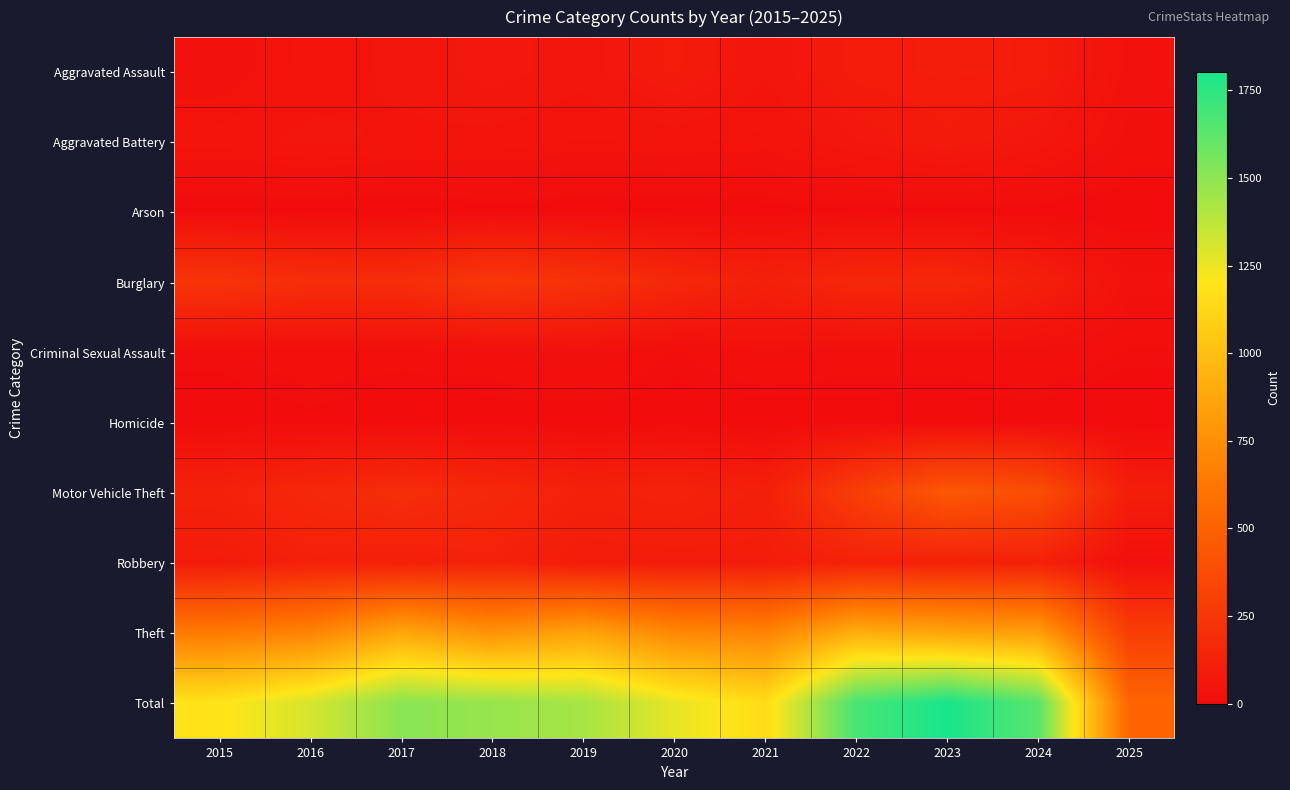

List the series in order of their peak value, lowest first.

Arson, Homicide, Criminal Sexual Assault, Aggravated Battery, Aggravated Assault, Robbery, Burglary, Motor Vehicle Theft, Theft, Total